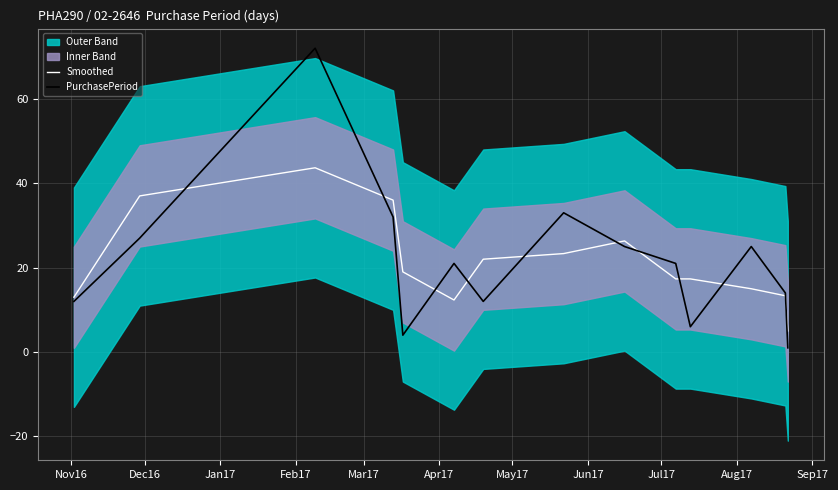

Which series has the largest range (max minus min)?

PurchasePeriod